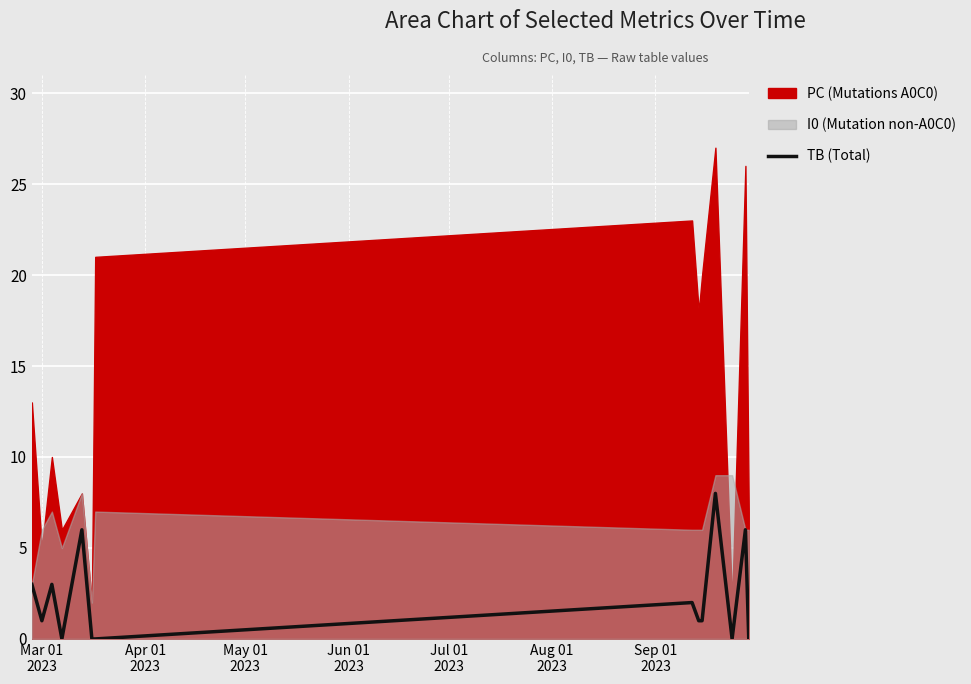

What is the maximum value for TB (Total)?

8